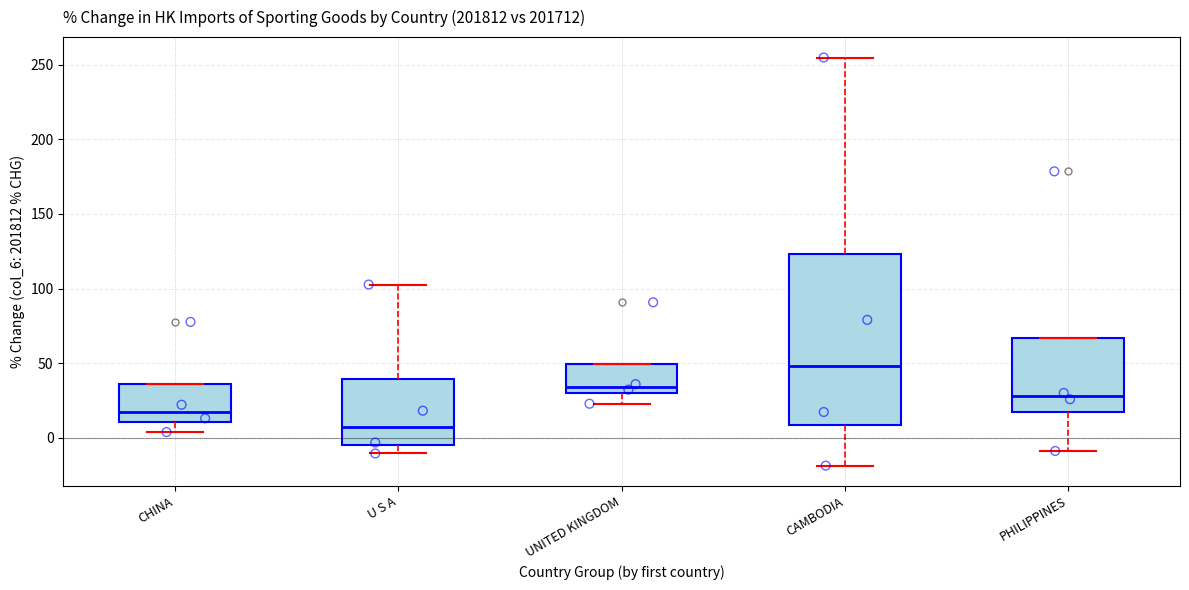

Reading left to right, read every box against the y-axis: the position of its median line, the range the box covers, and the ends of its whiskers. The values are not printed on the chart, so give them approximately, as read against the axis.

CHINA: median 20, box 10 to 35, whiskers 5 to 35
U S A: median 10, box -5 to 40, whiskers -10 to 105
UNITED KINGDOM: median 35, box 30 to 50, whiskers 25 to 50
CAMBODIA: median 50, box 10 to 125, whiskers -20 to 255
PHILIPPINES: median 30, box 15 to 65, whiskers -10 to 65